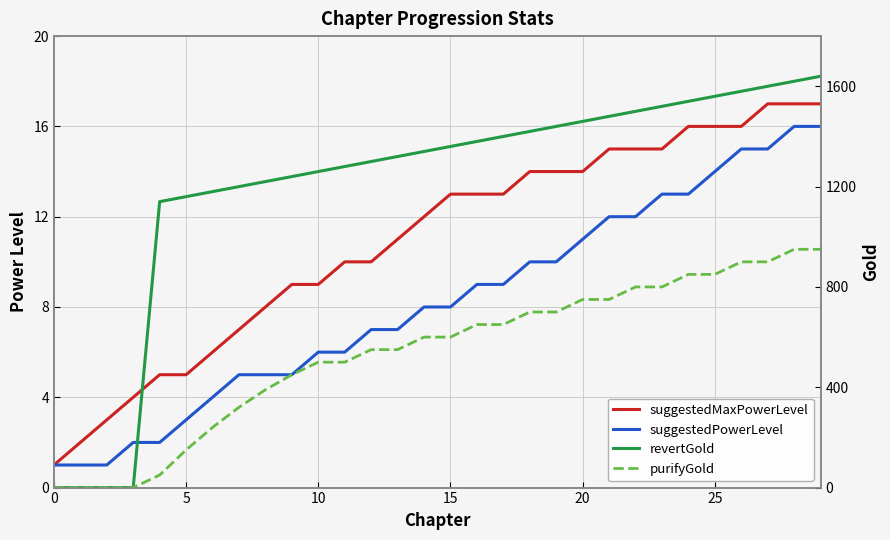

How many values in the suggestedPowerLevel series are below 8?

14